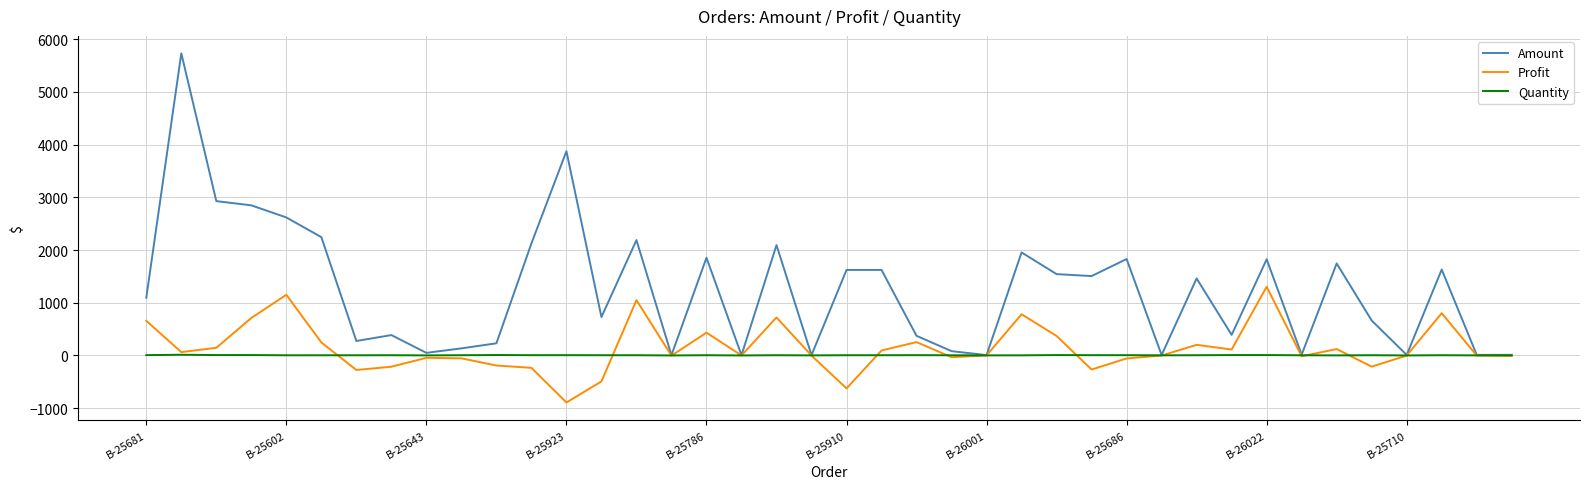

Which series has the largest total across all categories?

Amount